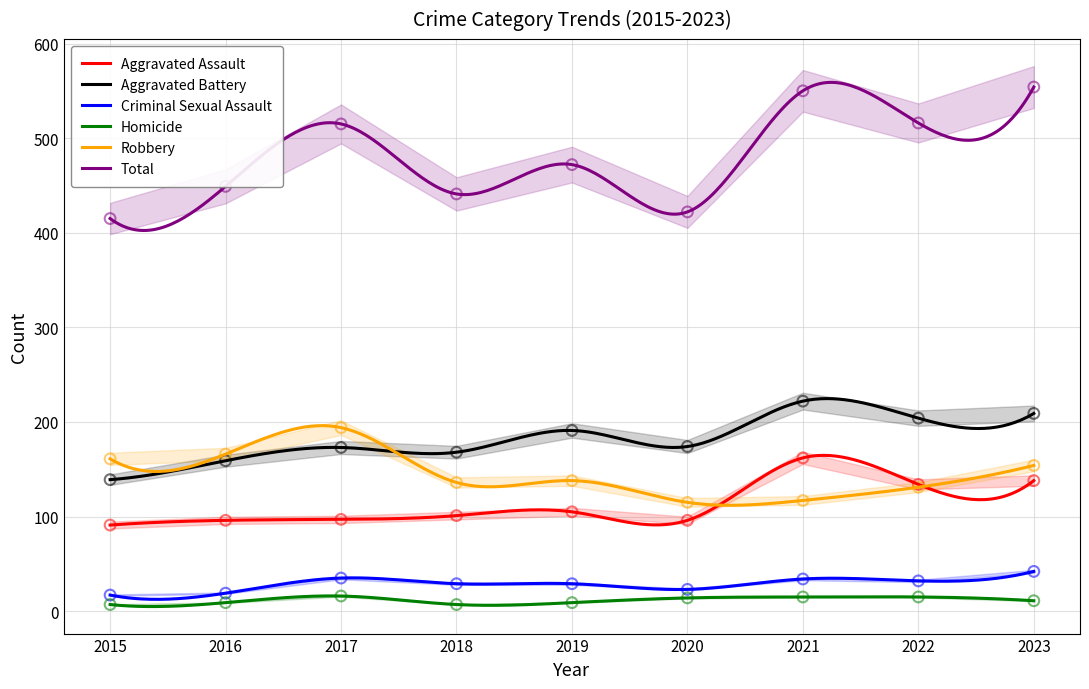

Which series reaches the maximum Y coordinate?

Total